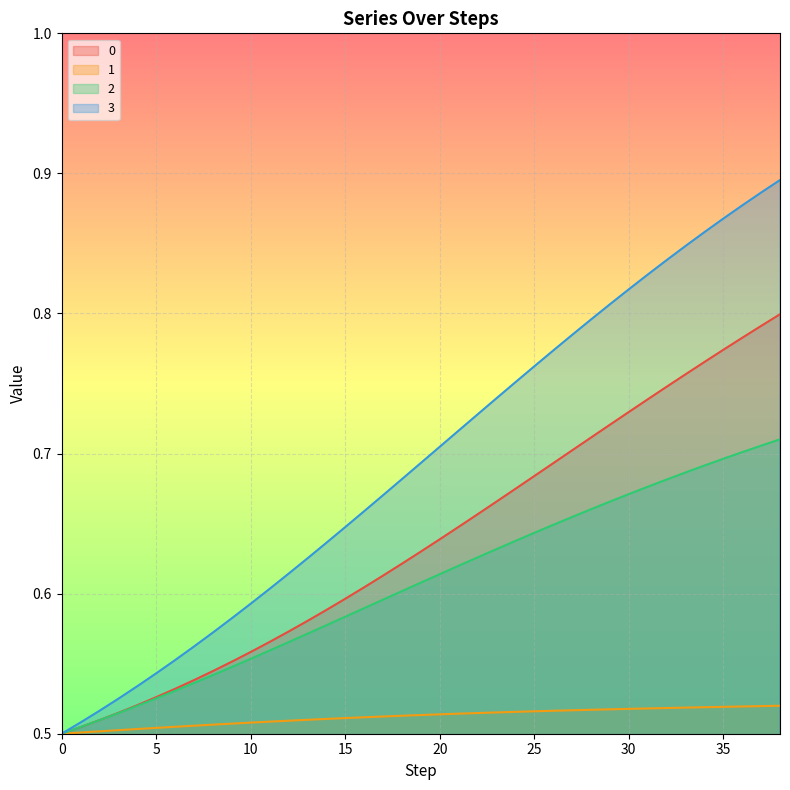

List the series in order of their overall mean, highest first.

3, 0, 2, 1